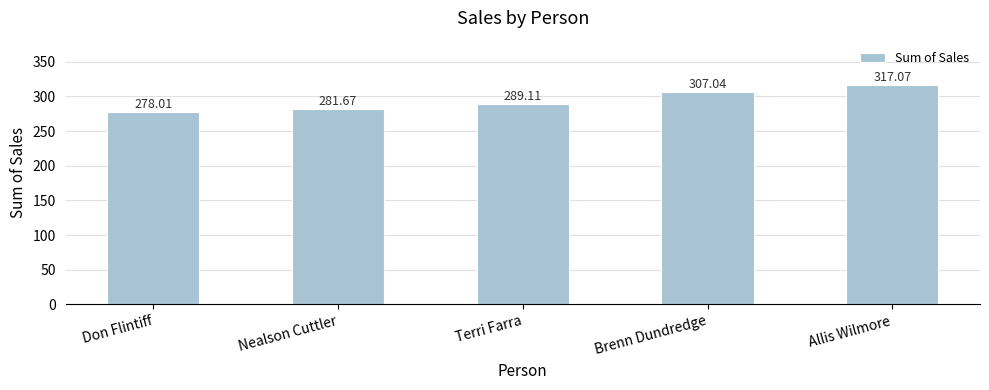

What is the ratio of the value at Nealson Cuttler to the value at Brenn Dundredge?

0.9